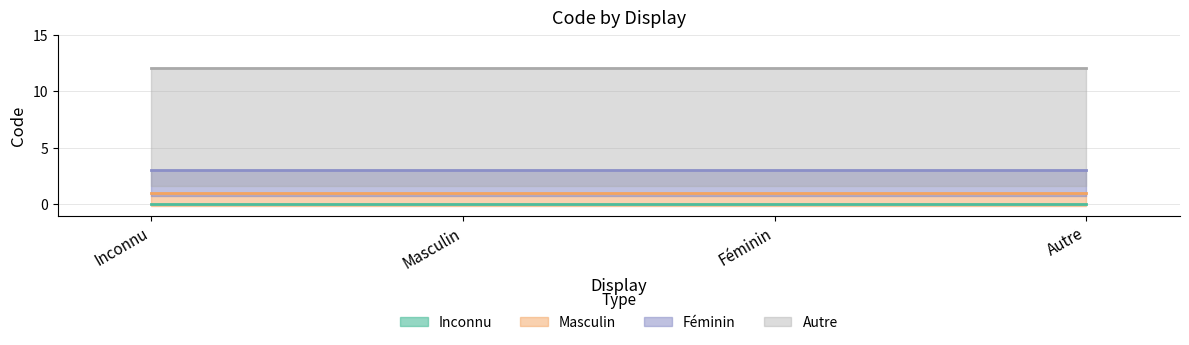

Reading left to right, list all the values displayed in this chart.

Inconnu: Inconnu=0	Masculin=0	Féminin=0	Autre=0
Masculin: Inconnu=1	Masculin=1	Féminin=1	Autre=1
Féminin: Inconnu=2	Masculin=2	Féminin=2	Autre=2
Autre: Inconnu=9	Masculin=9	Féminin=9	Autre=9